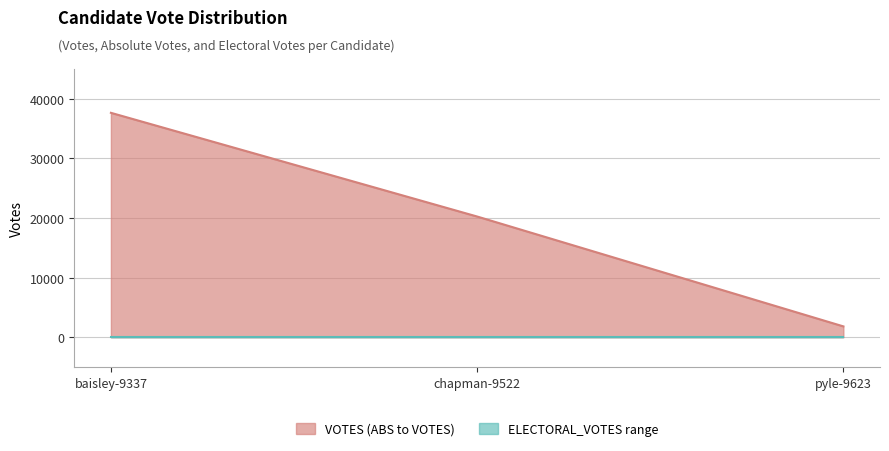

The ELECTORAL_VOTES series shows 0 at baisley-9337. True or false?

True